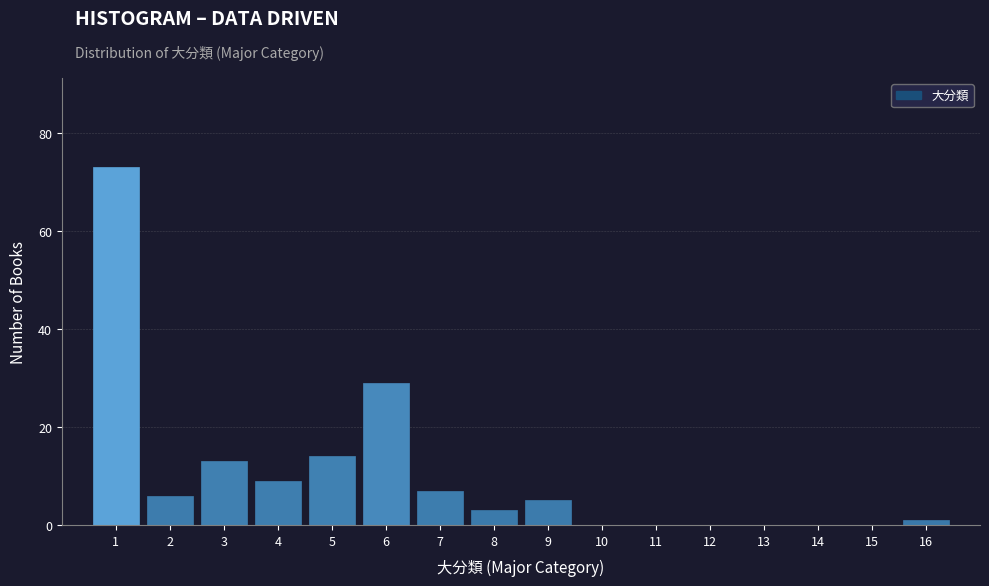

Reading left to right, extract all data points from this chart.

1=73	2=6	3=13	4=9	5=14	6=29	7=7	8=3	9=5	10=0	11=0	12=0	13=0	14=0	15=0	16=1